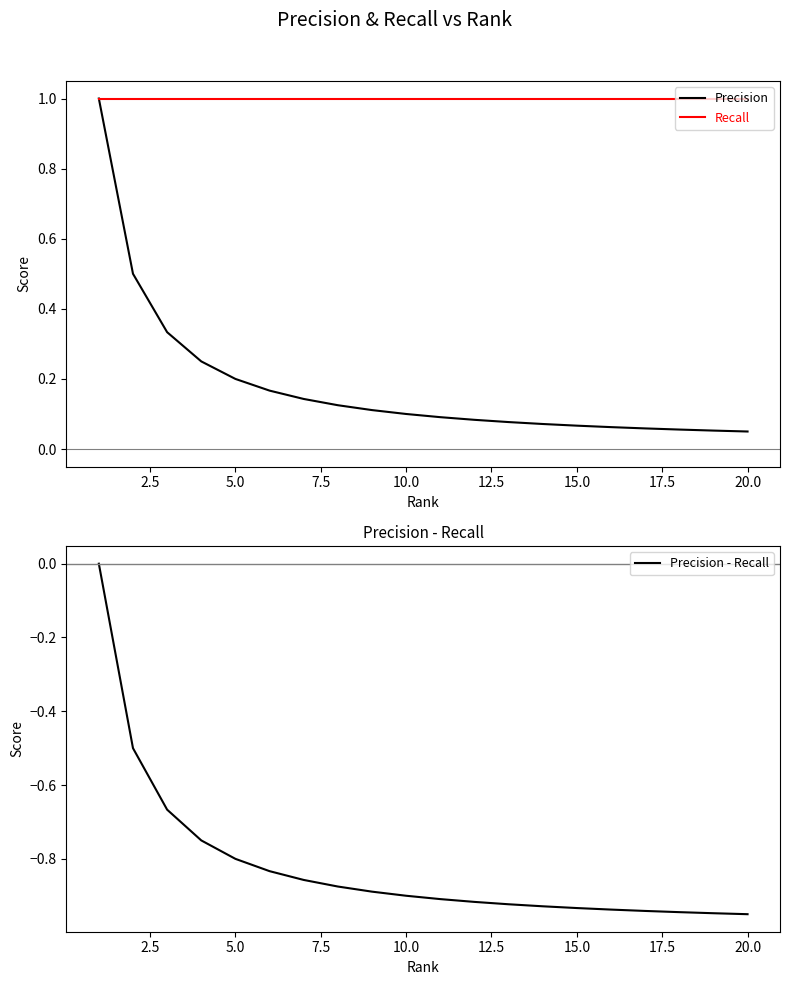

The value of Recall at 15.0 is 1.0. True or false?

True